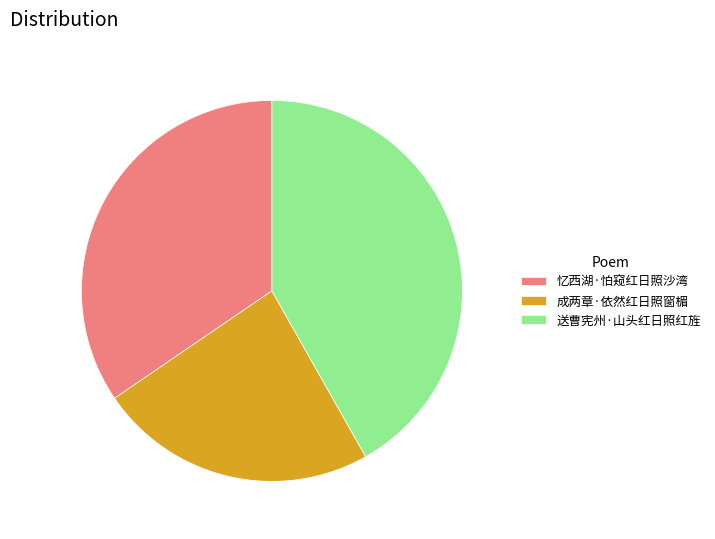

Which has a higher value, 成两章·依然红日照窗楣 or 送曹宪州·山头红日照红旌?

送曹宪州·山头红日照红旌